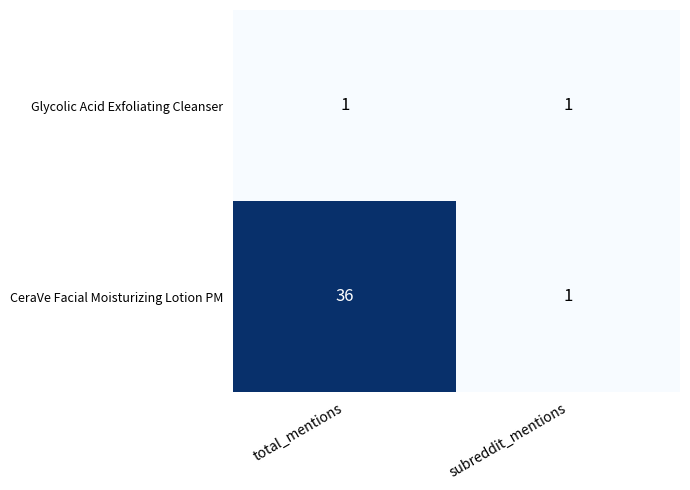

Which series has the largest total across all categories?

CeraVe Facial Moisturizing Lotion PM